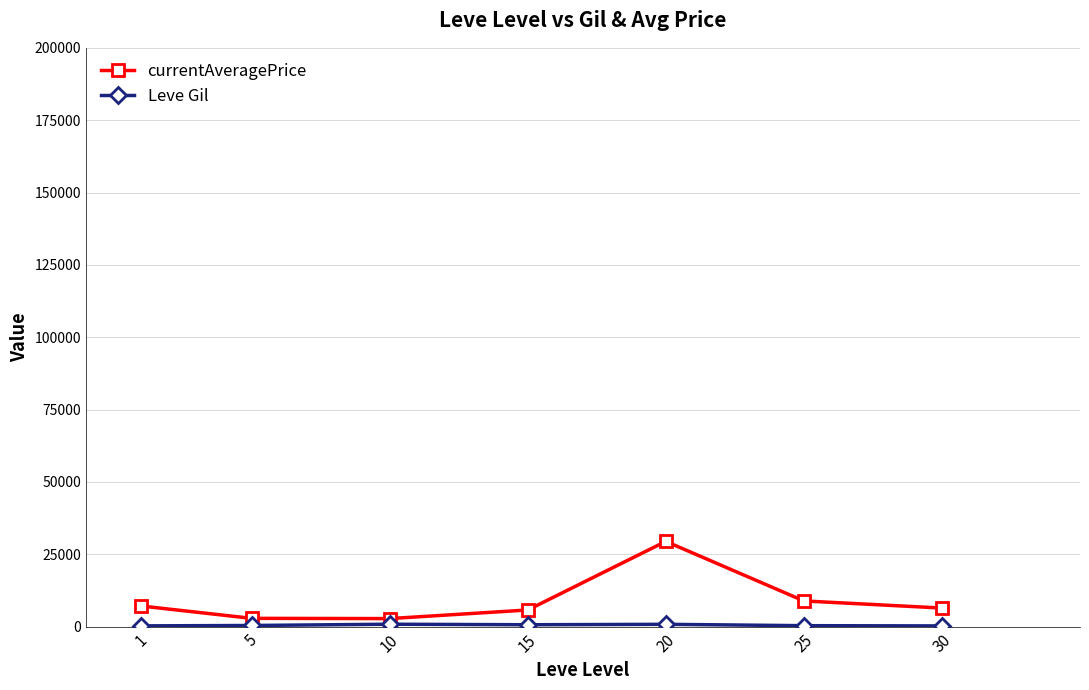

How many series are shown in this chart?

2